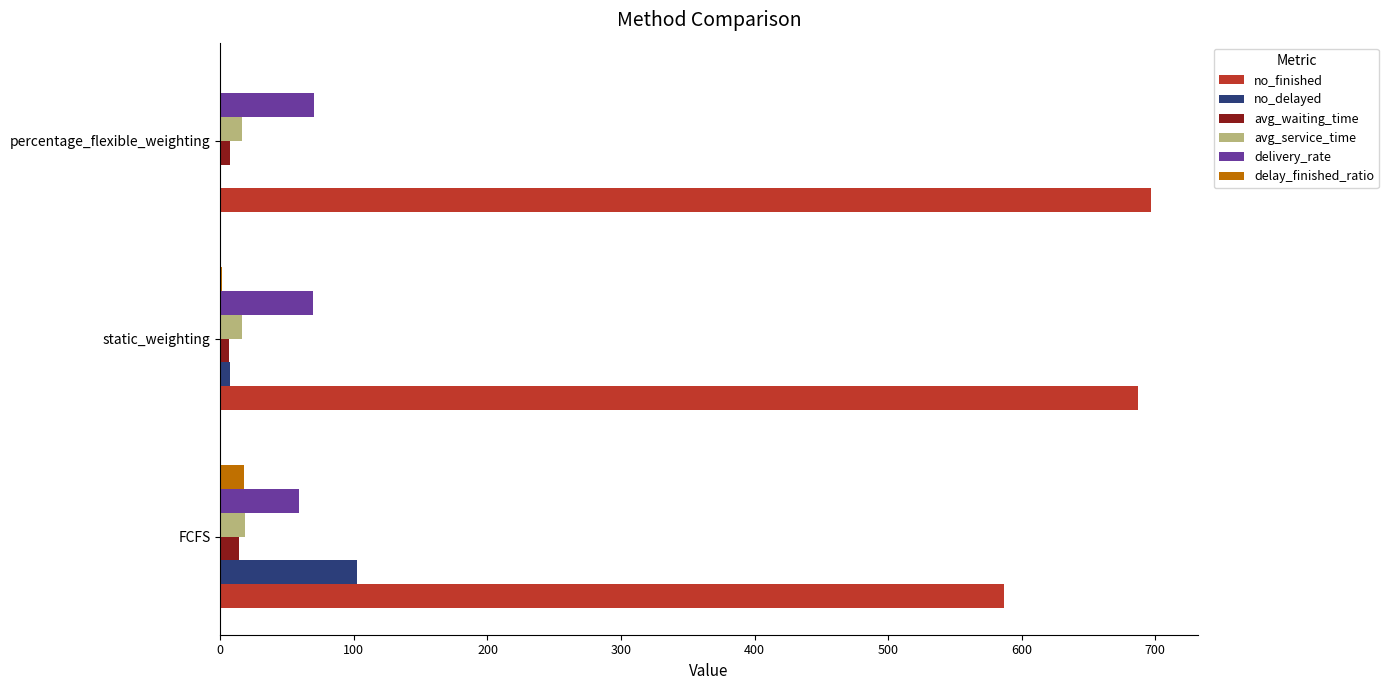

What are all the series names shown in the legend?

no_finished, no_delayed, avg_waiting_time, avg_service_time, delivery_rate, delay_finished_ratio